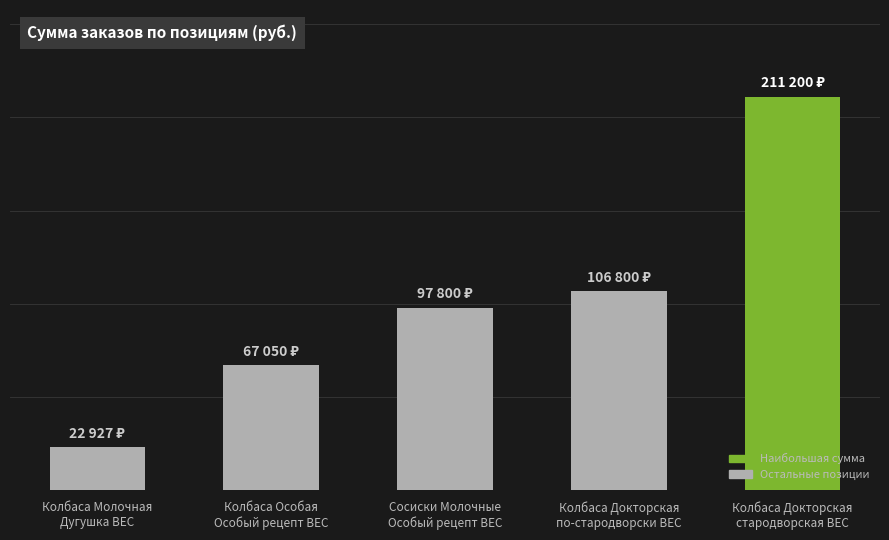

Reading left to right, what are all the values shown in this chart?

Колбаса Молочная
Дугушка ВЕС=22927	Колбаса Особая
Особый рецепт ВЕС=67050	Сосиски Молочные
Особый рецепт ВЕС=97800	Колбаса Докторская
по-стародворски ВЕС=106800	Колбаса Докторская
стародворская ВЕС=211200